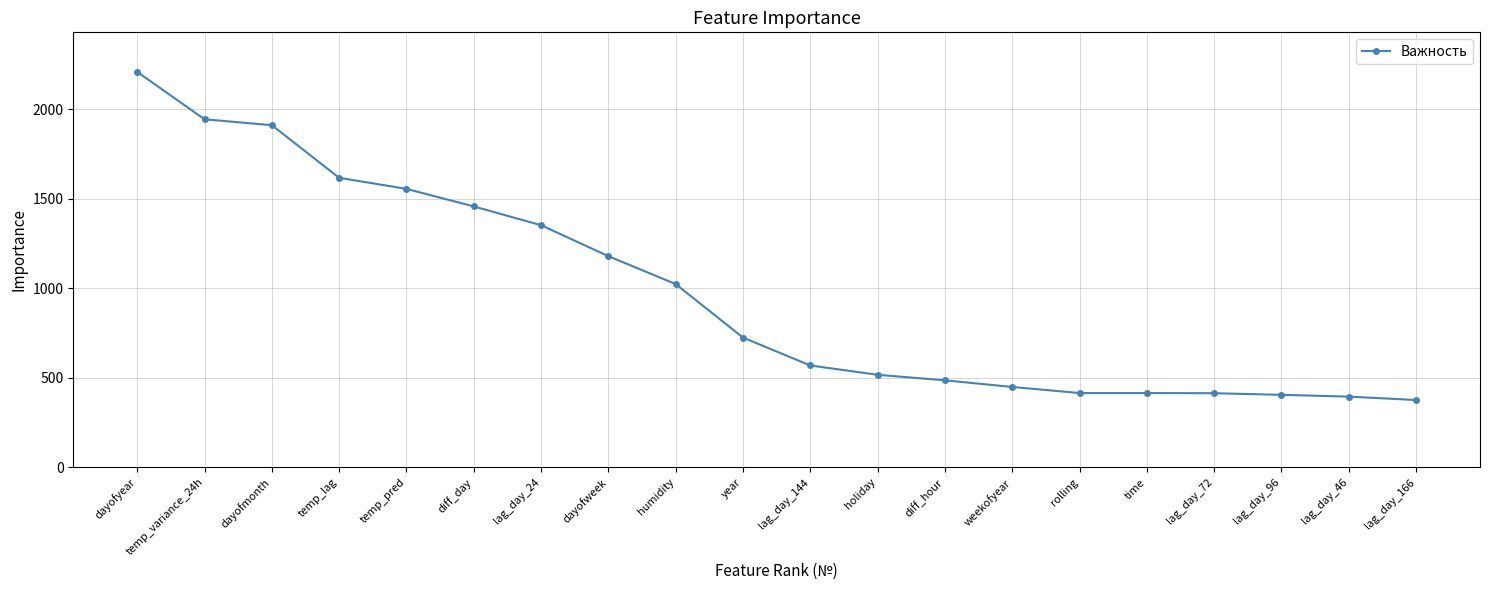

What is the label of the 11th point from the right?

year